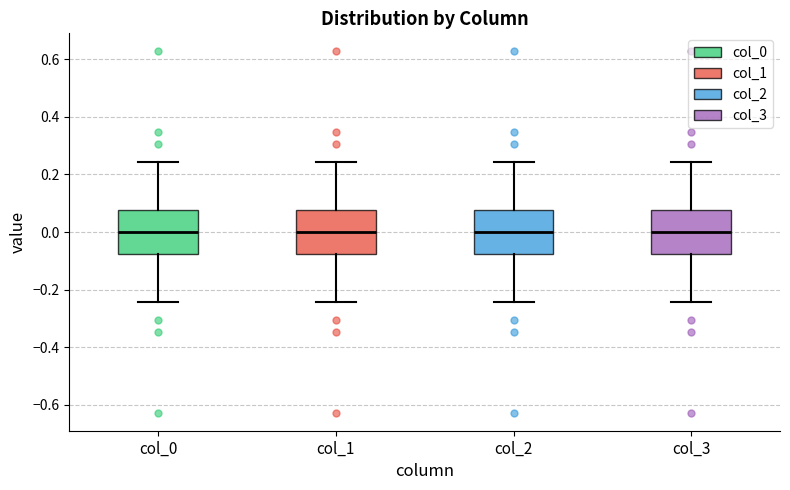

Reading left to right, transcribe this box plot: for each box, give where its median line is, the range the box spans, and where its two whiskers end, as read against the y-axis. The values are not printed on the chart, so give them approximately, as read against the axis.

col_0: median 0.00, box -0.08 to 0.08, whiskers -0.24 to 0.24
col_1: median 0.00, box -0.08 to 0.08, whiskers -0.24 to 0.24
col_2: median 0.00, box -0.08 to 0.08, whiskers -0.24 to 0.24
col_3: median 0.00, box -0.08 to 0.08, whiskers -0.24 to 0.24